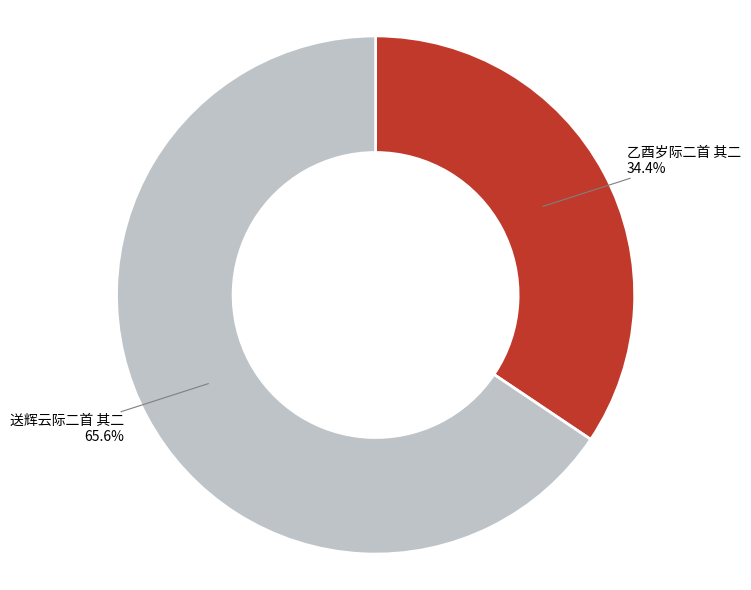

Which slice is the smallest?

乙酉岁际二首 其二